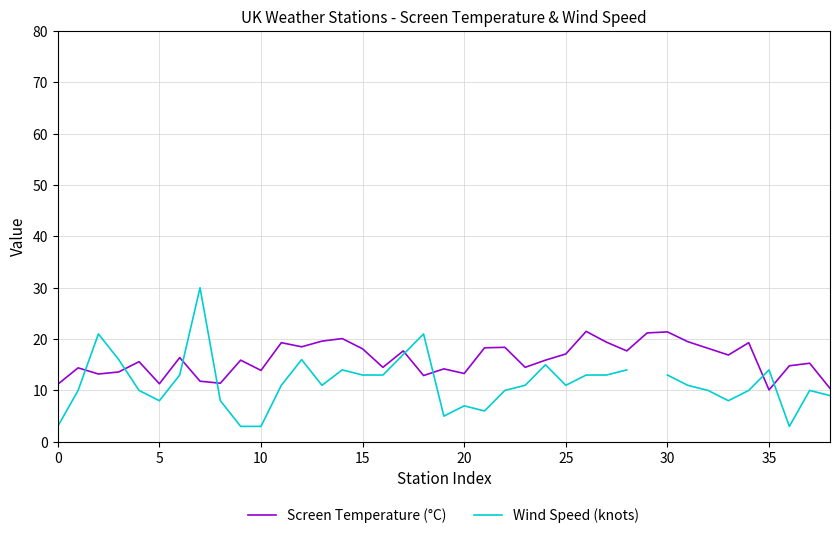

How many intersections are there between Wind Speed (knots) and Screen Temperature (°C)?

8